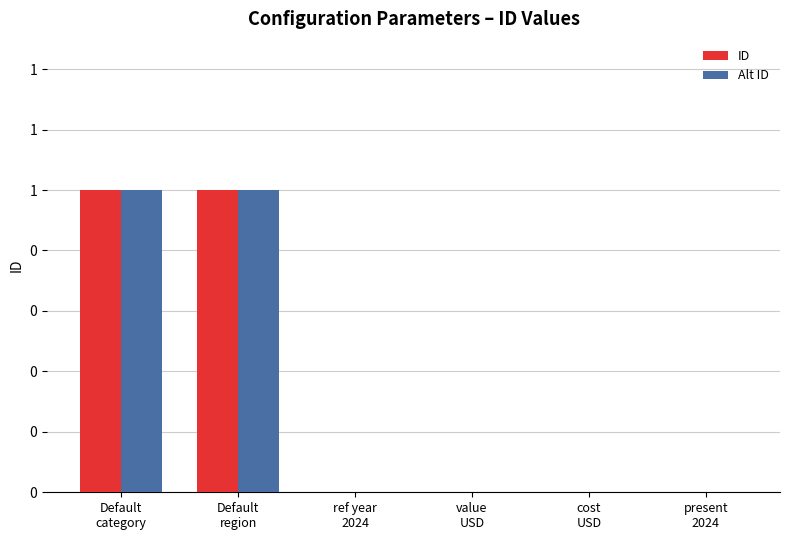

Is the value of ID at value
USD greater than the value of Alt ID at value
USD?

No